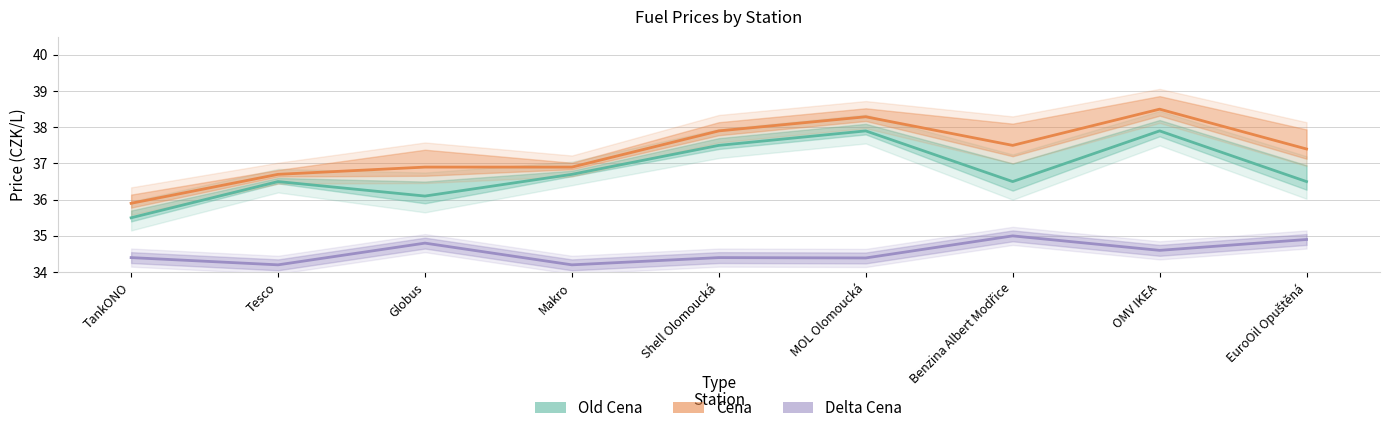

Which series changed the most between Shell Olomoucká and EuroOil Opuštěná?

Old Cena